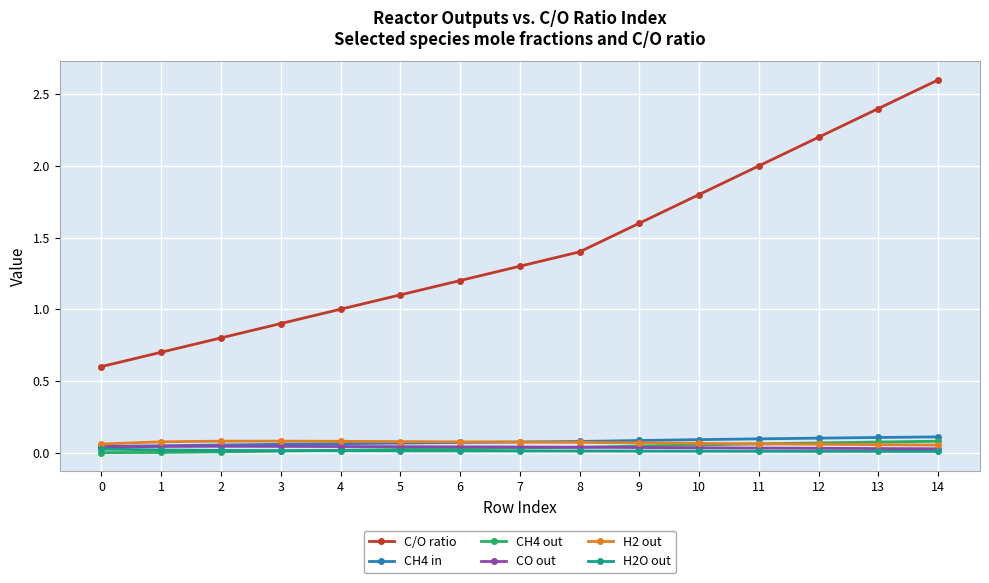

True or false: H2 out and C/O ratio cross at least once.

False